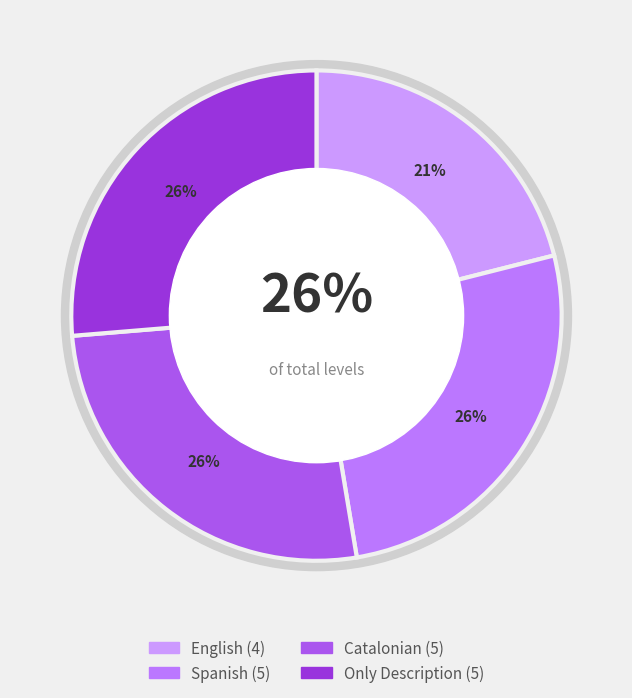

Which category has the biggest portion of the pie?

Spanish